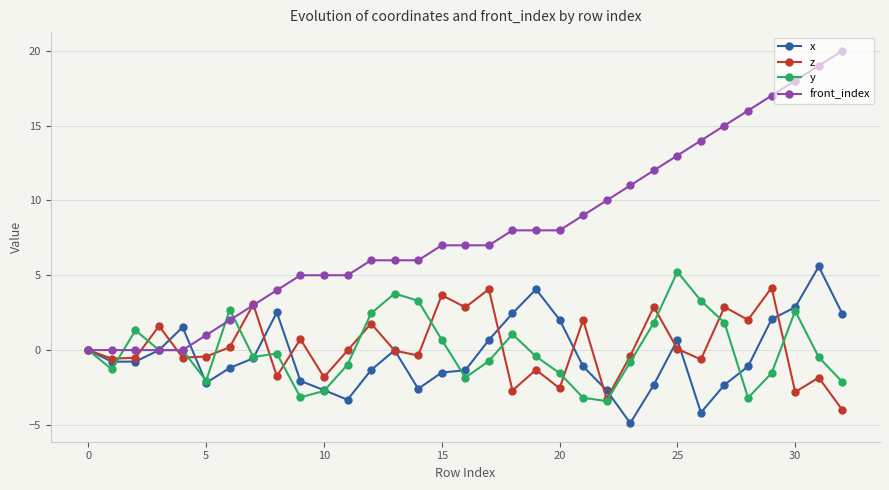

Which series has the widest spread of values?

front_index